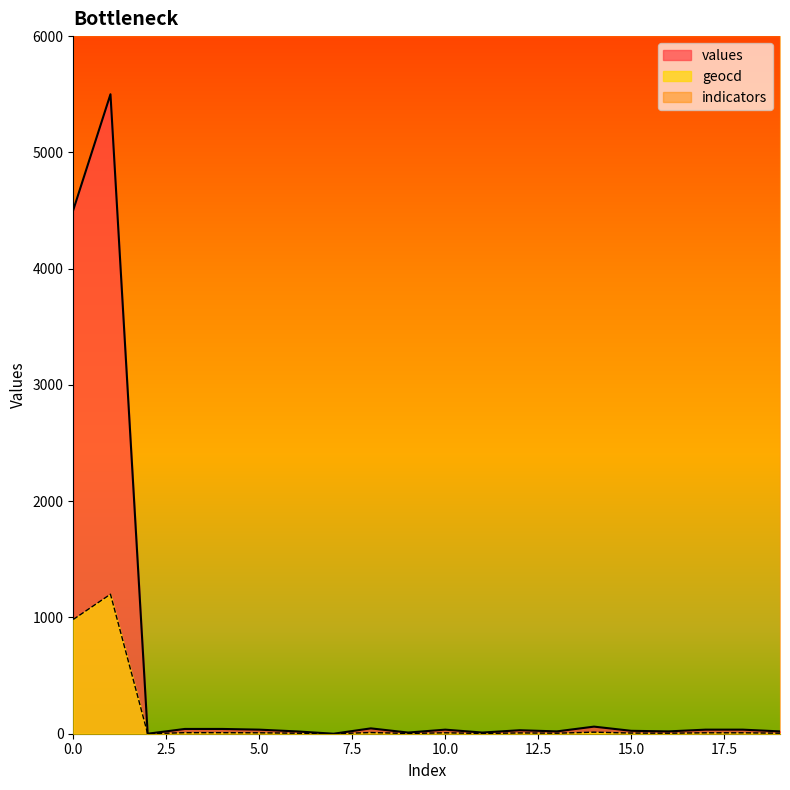

True or false: geocd and values cross at least once.

False